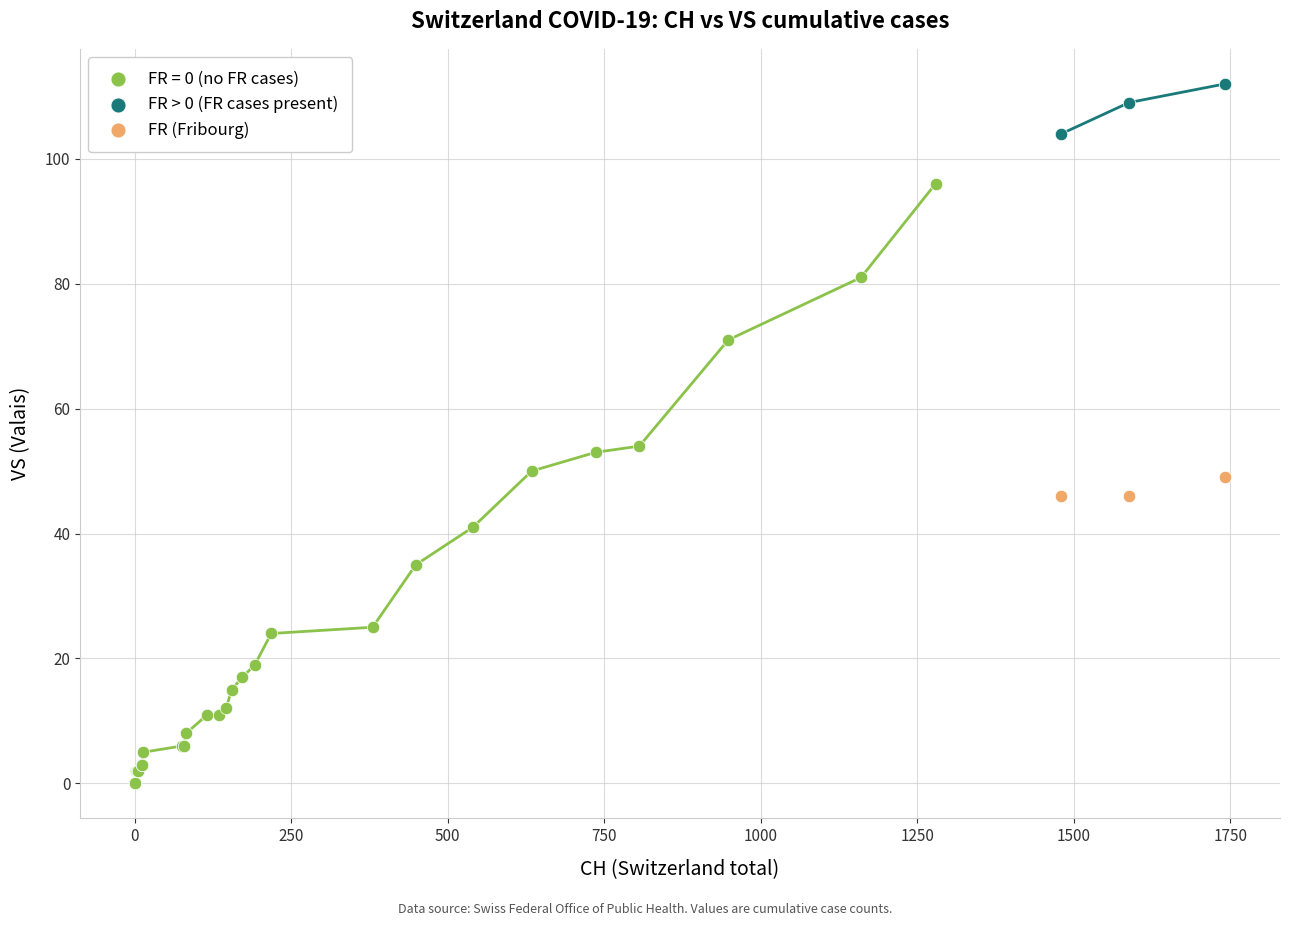

Which series contains the lowest Y value?

FR = 0 (no FR cases)